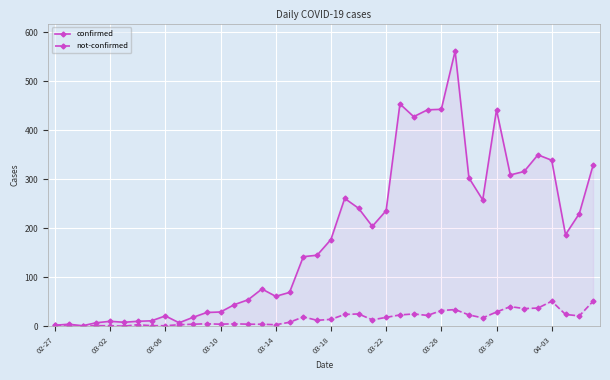

Is the value of not-confirmed at 17 greater than the value of confirmed at 03-14?

No